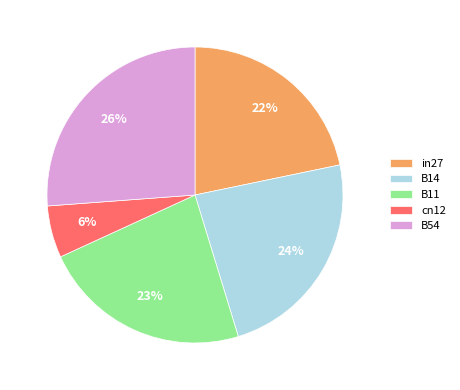

Rank the categories by value from highest to lowest.

B54, B14, B11, in27, cn12